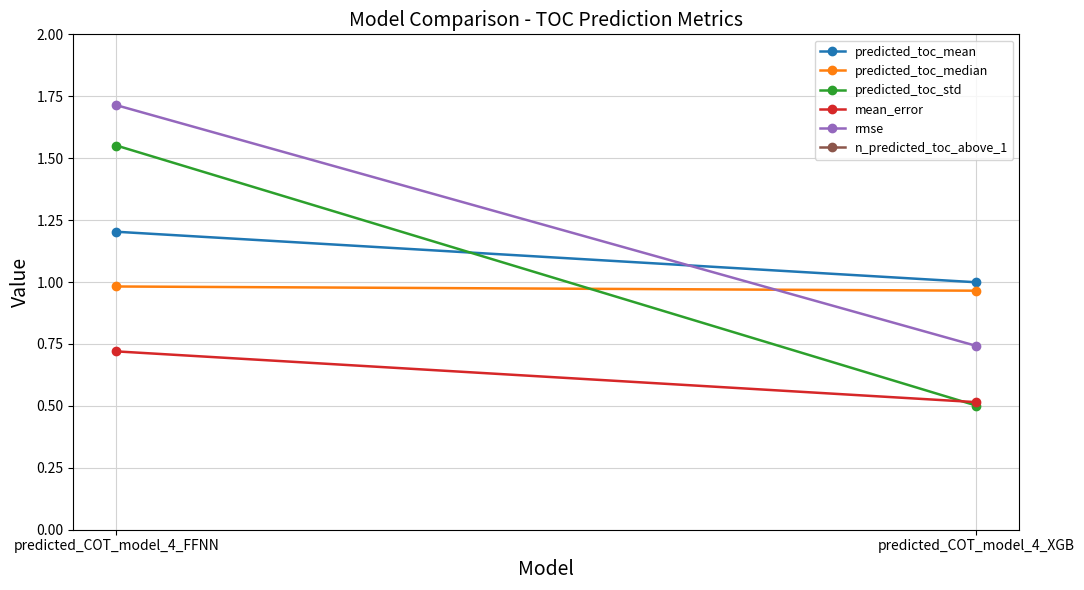

What position from the right is predicted_COT_model_4_FFNN?

2